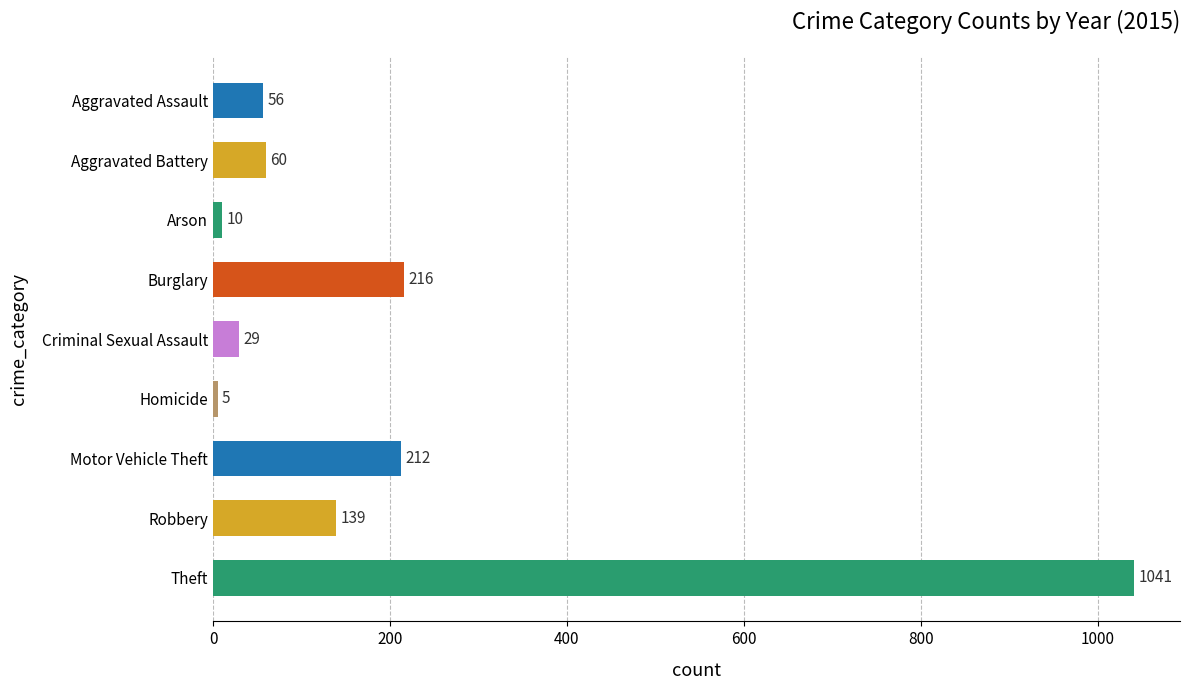

Reading top to bottom, list all the values displayed in this chart.

Aggravated Assault=56	Aggravated Battery=60	Arson=10	Burglary=216	Criminal Sexual Assault=29	Homicide=5	Motor Vehicle Theft=212	Robbery=139	Theft=1041